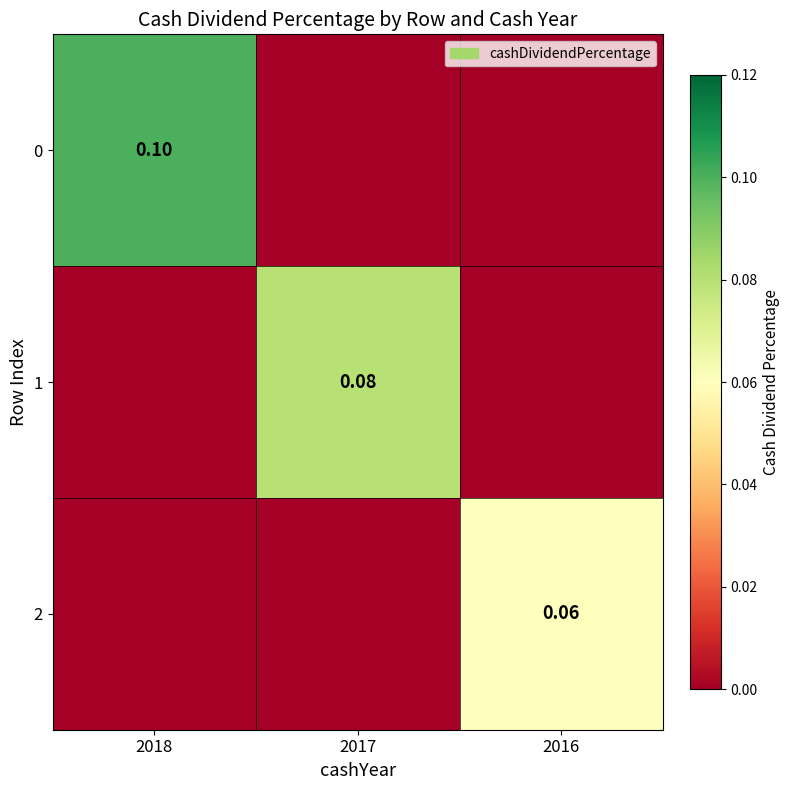

What is the sum of all 1 values?

0.1